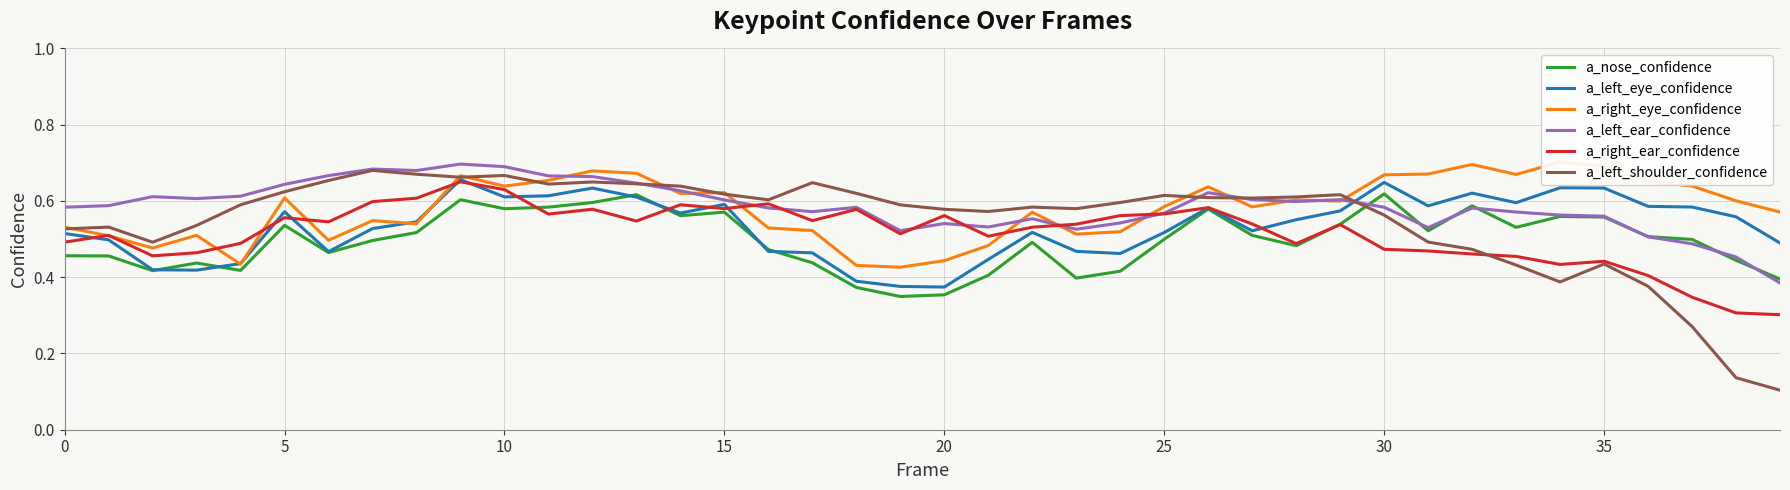

How many lines are shown in the chart?

6